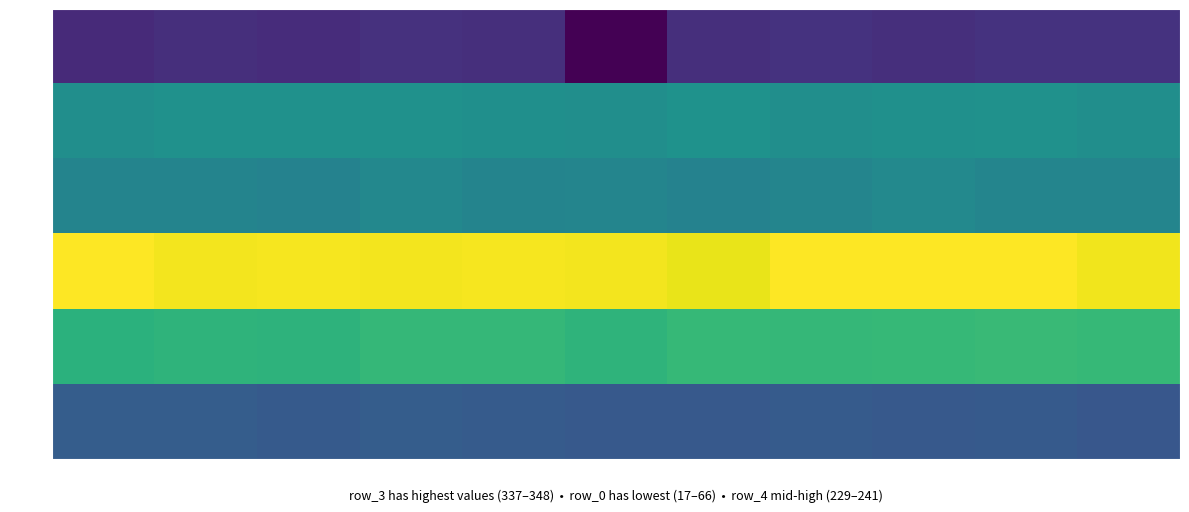

At which label is row_0 closest to 41?

col_0